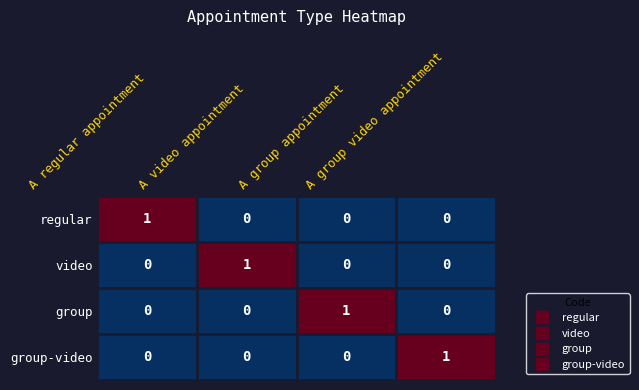

How many video values are between 0 and 1?

4